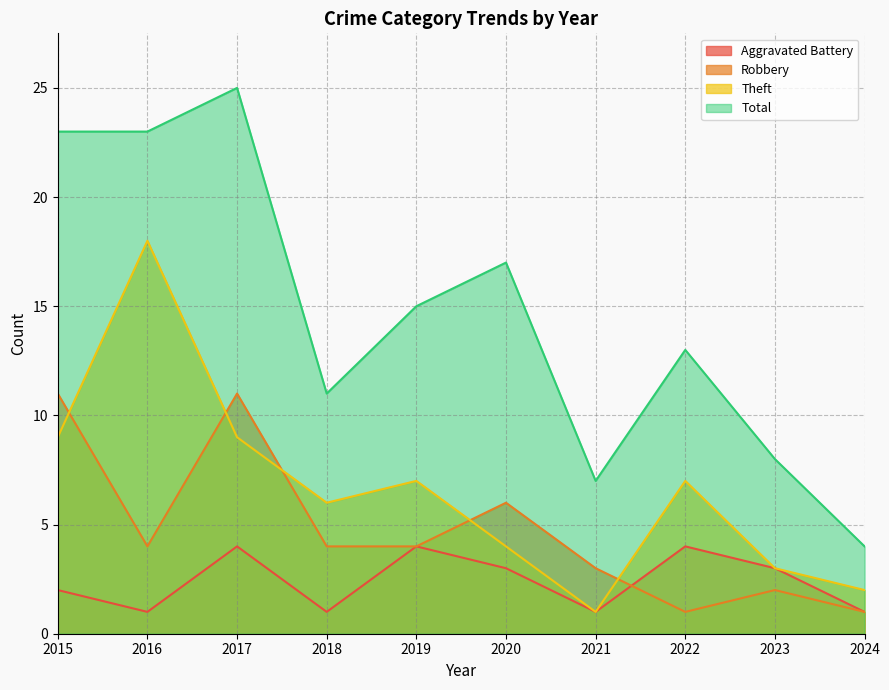

In Aggravated Battery, how many points are higher than both neighbors (excluding endpoints)?

3